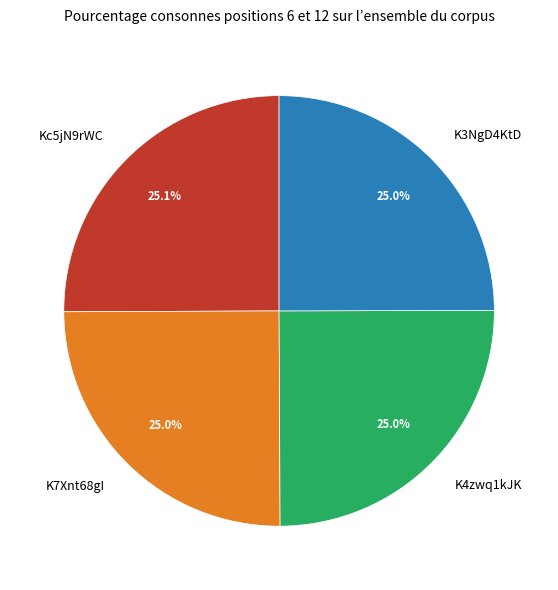

Approximately how many times larger is the value at K3NgD4KtD compared to K7Xnt68gI?

1.0